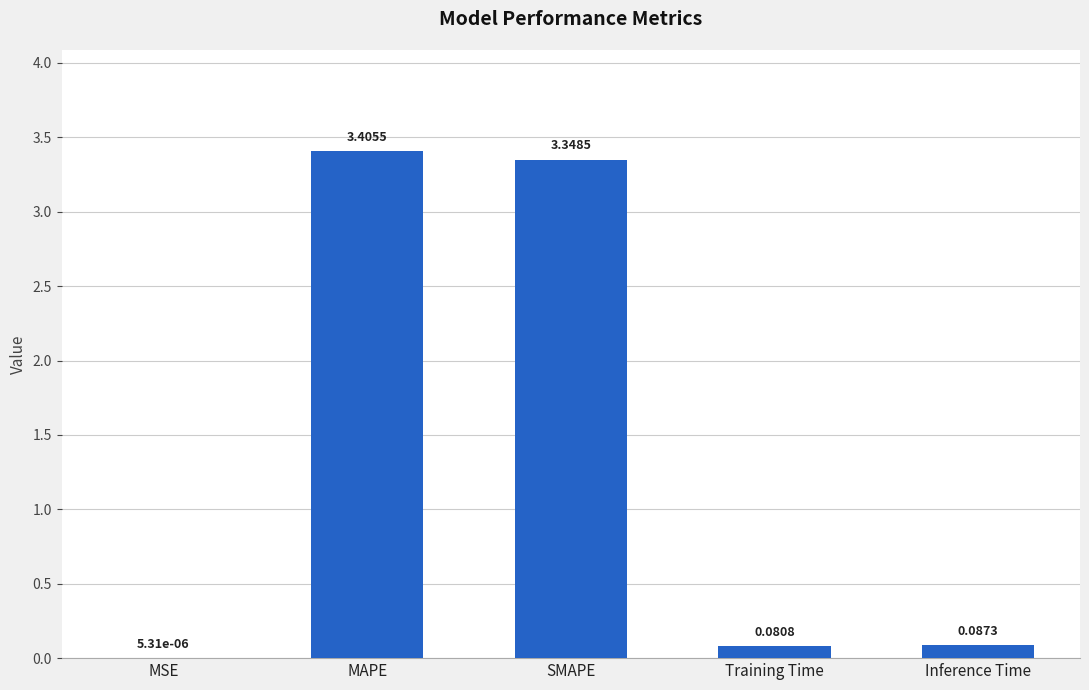

What is the sum of all values?

6.9